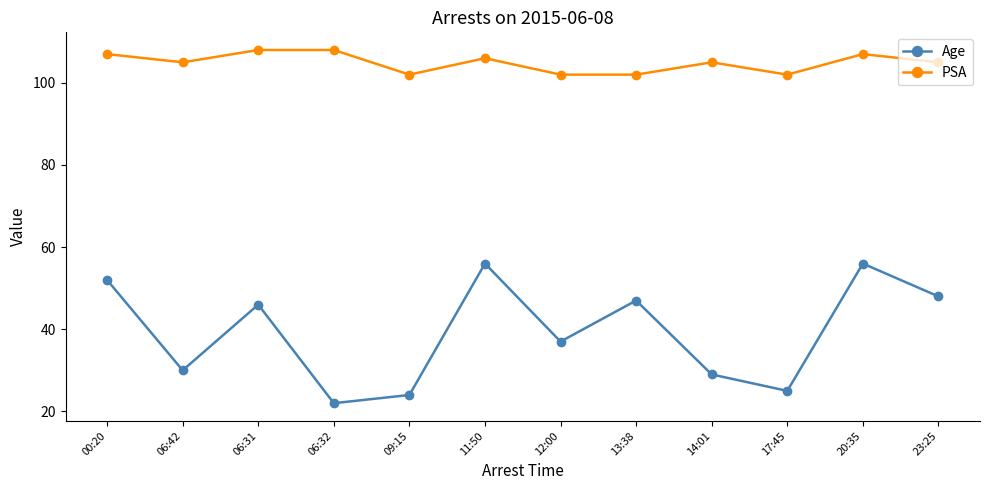

What is the difference between the PSA values at 23:25 and 12:00?

3